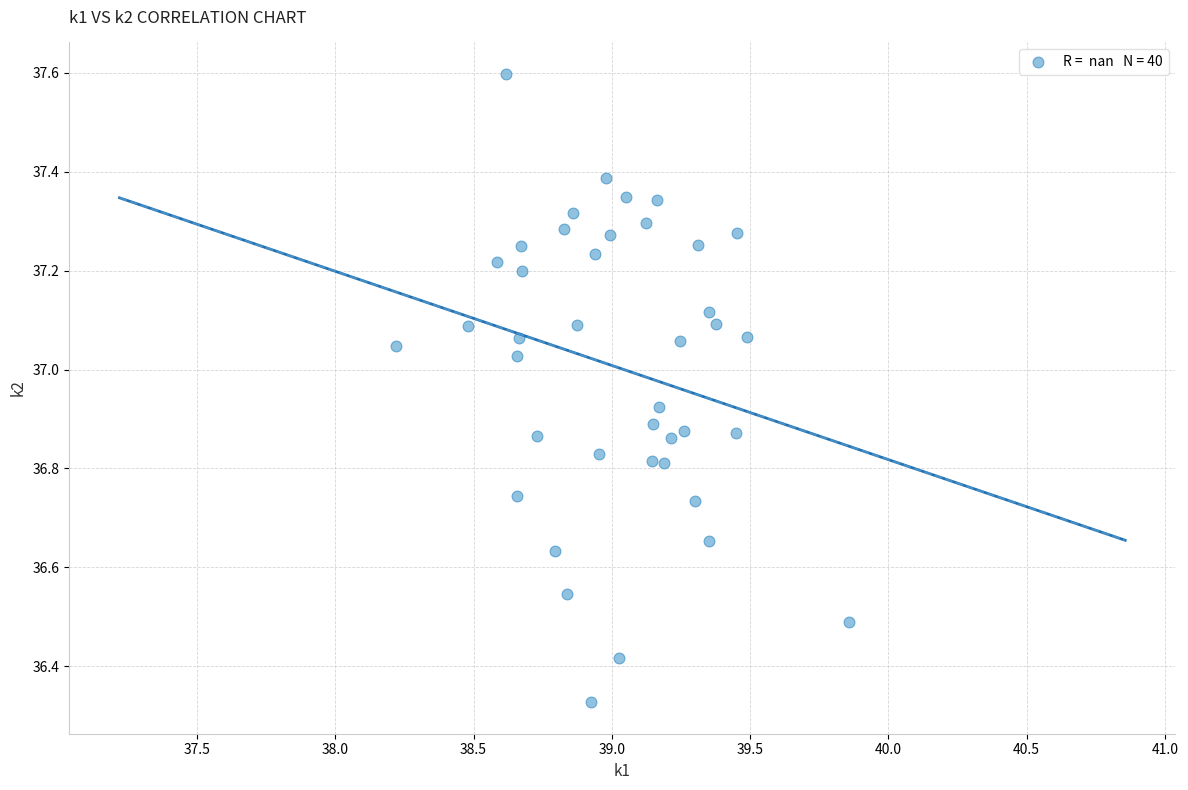

What is the range of Y values (max minus min)?

1.3